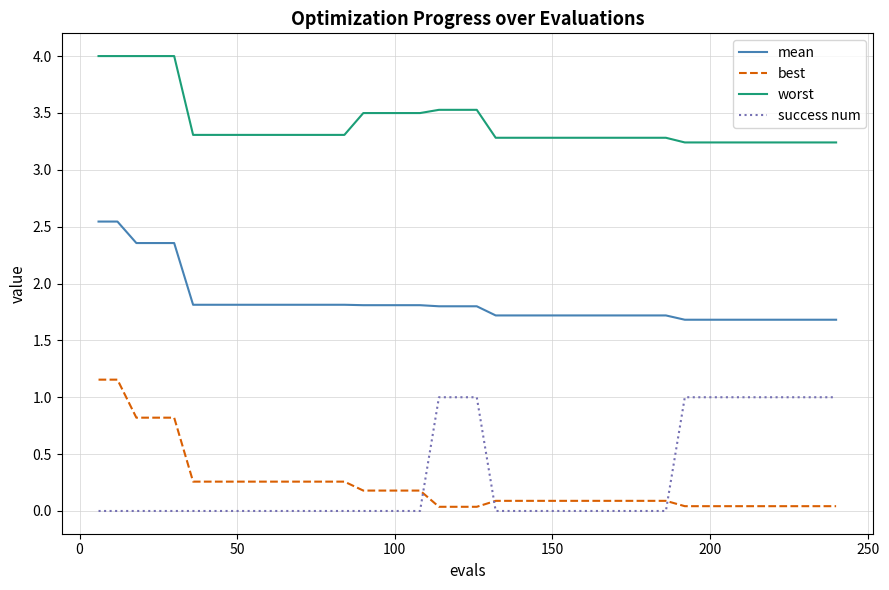

Which series has the largest total across all categories?

worst